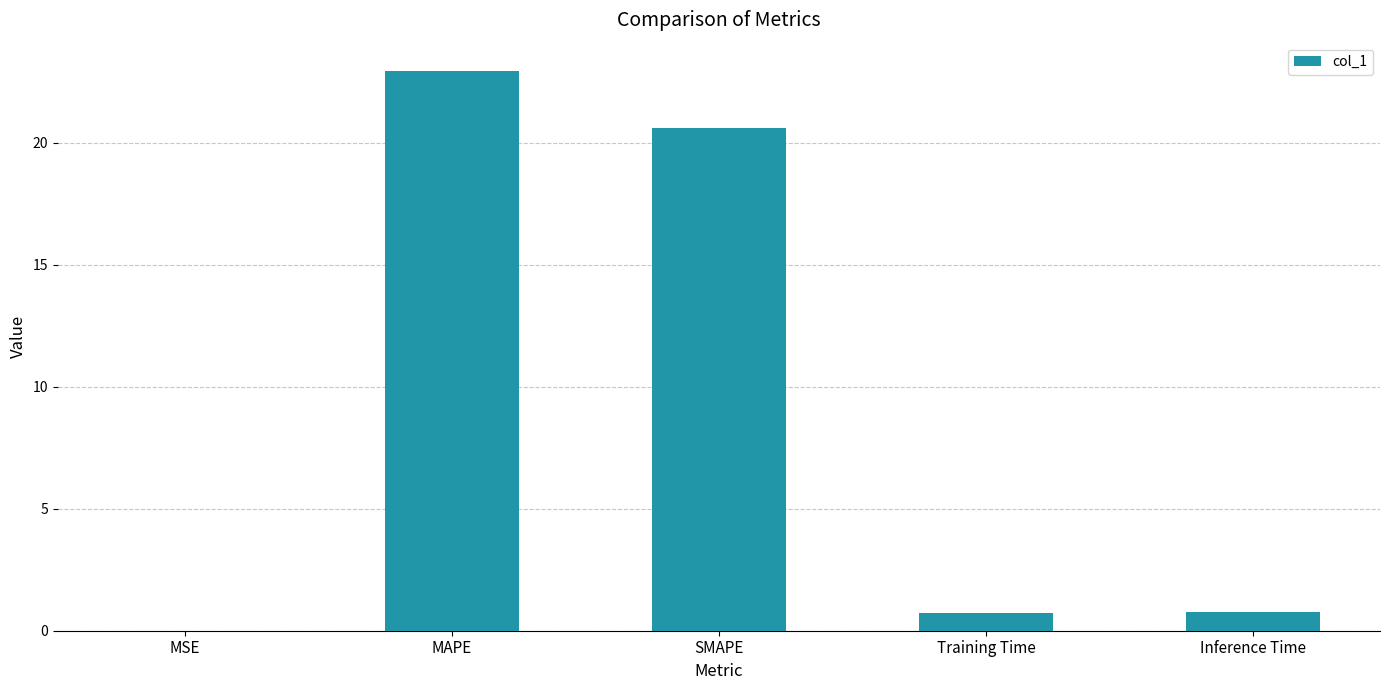

Are the bars horizontal?

No